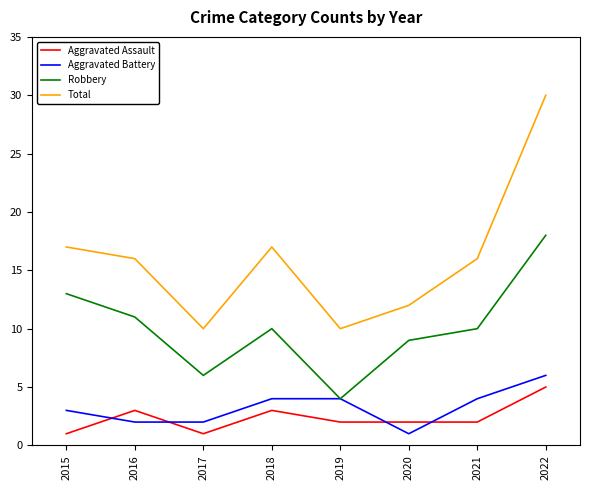

At how many categories does at least one series exceed 20?

1